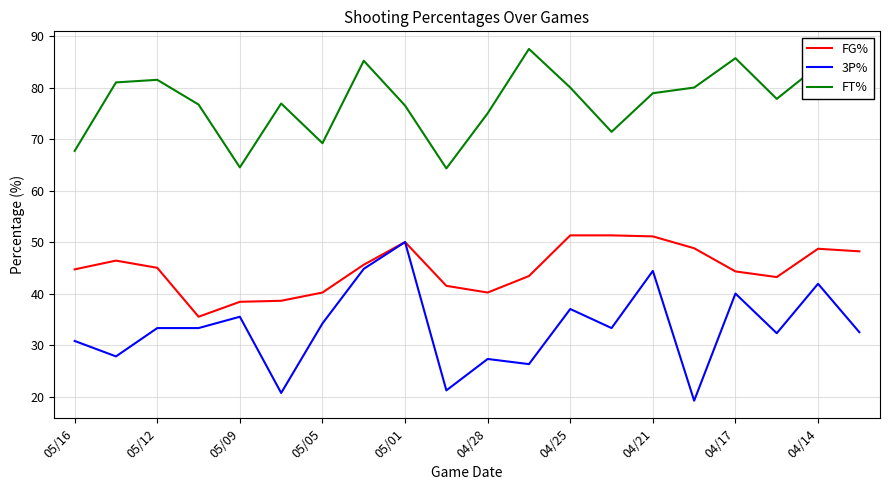

Which series has the largest range (max minus min)?

3P%